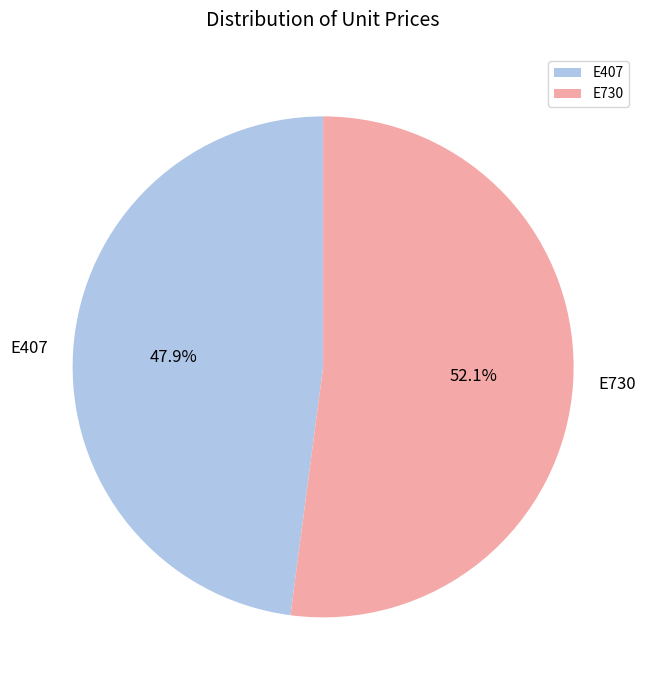

The E407 slice represents 36% of the pie. True or false?

False